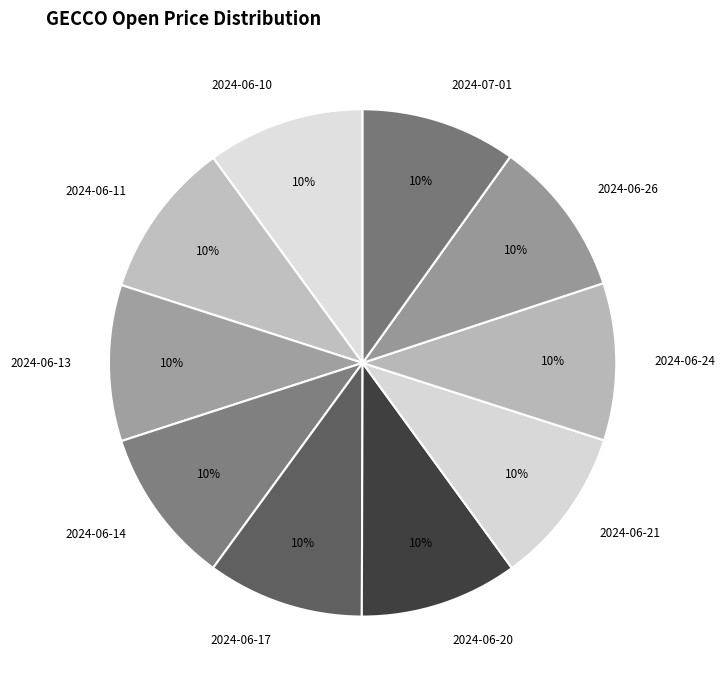

True or false: 2024-06-26 accounts for 10% of the total.

True